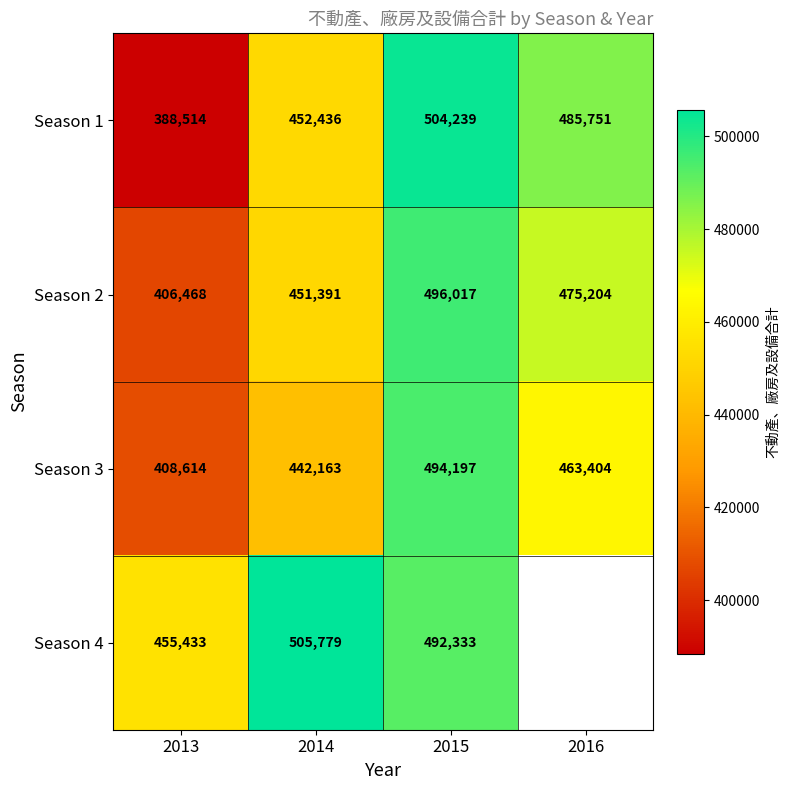

Is it true that Season 3 equals 249609.8 at 2013?

False